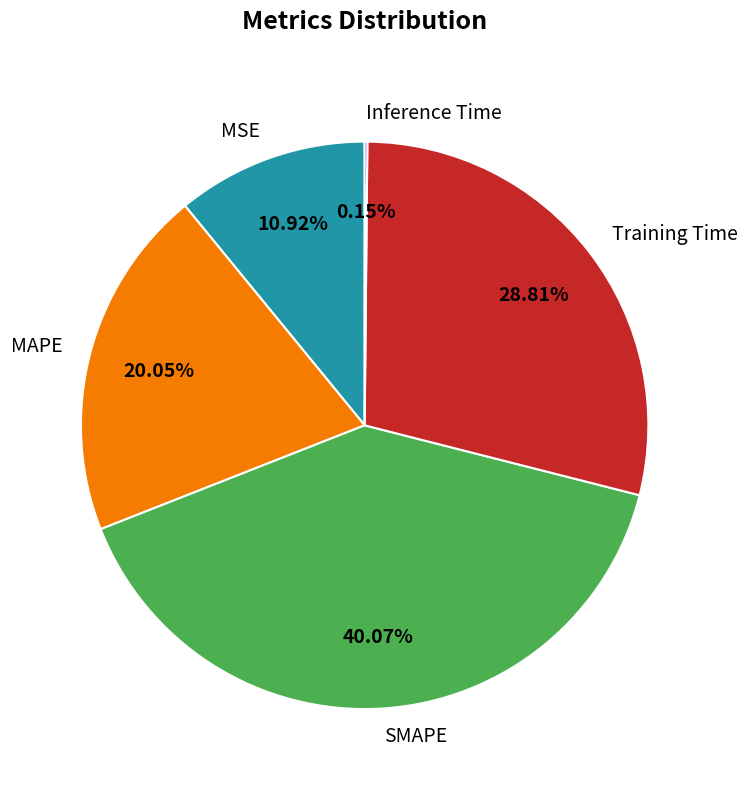

Which category has the biggest portion of the pie?

SMAPE